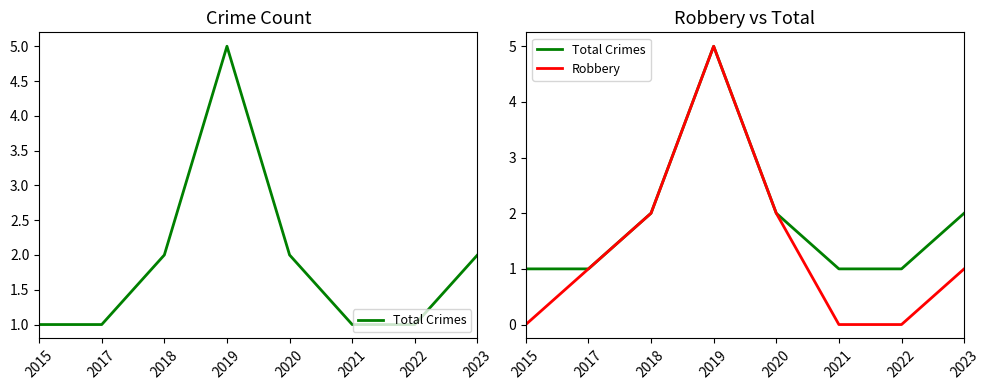

What is the difference between the maximum and minimum values in the Total Crimes series?

4